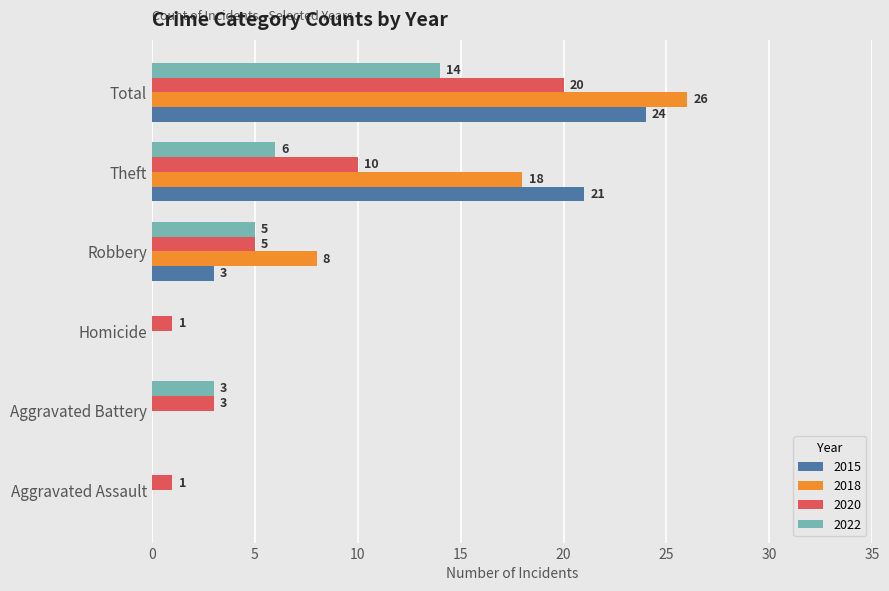

Where is 2018 nearest to the value 13?

Robbery